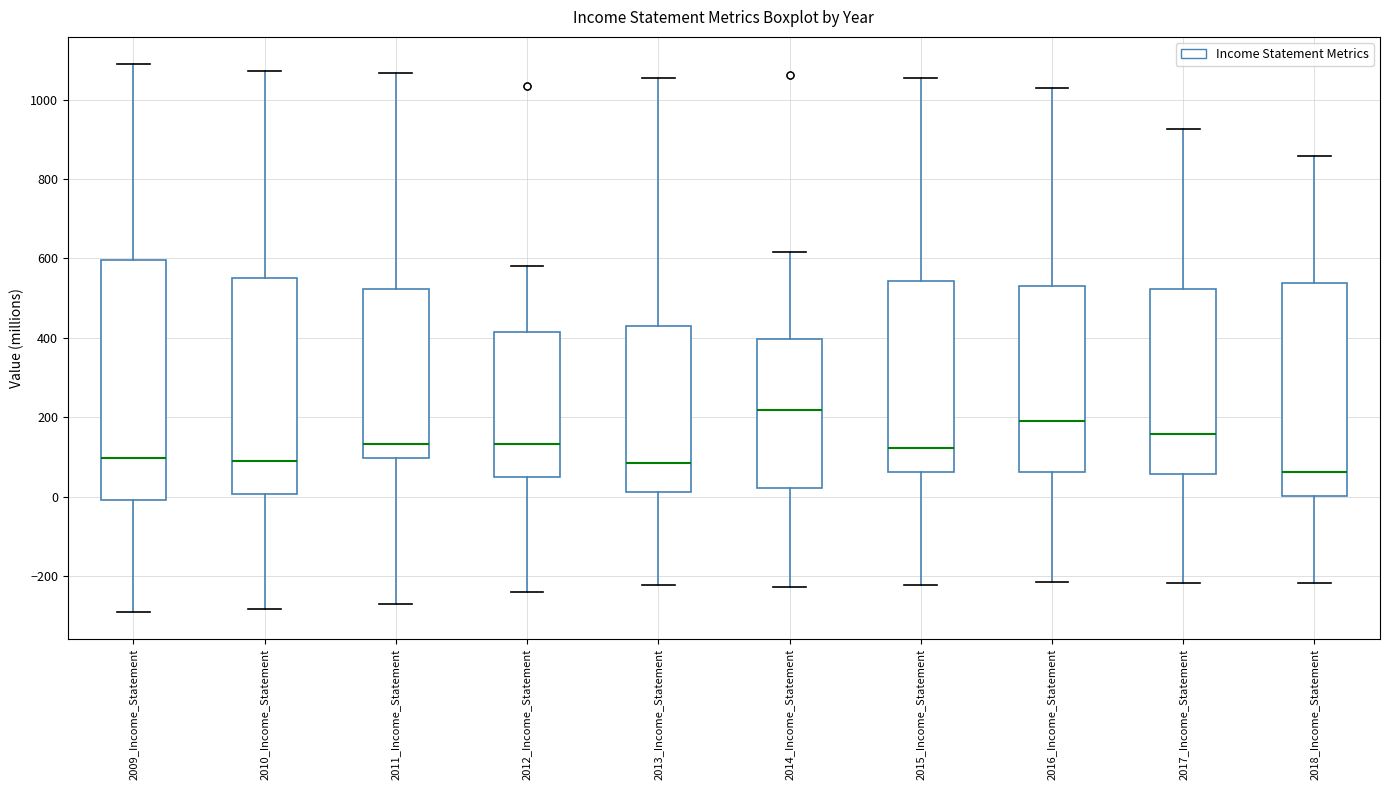

Reading left to right, transcribe this box plot: for each box, give where its median line is, the range the box spans, and where its two whiskers end, as read against the y-axis. The values are not printed on the chart, so give them approximately, as read against the axis.

2009_Income_Statement: median 100, box 0 to 600, whiskers -280 to 1080
2010_Income_Statement: median 100, box 0 to 560, whiskers -280 to 1080
2011_Income_Statement: median 140, box 100 to 520, whiskers -260 to 1060
2012_Income_Statement: median 140, box 60 to 420, whiskers -240 to 580
2013_Income_Statement: median 80, box 20 to 440, whiskers -220 to 1060
2014_Income_Statement: median 220, box 20 to 400, whiskers -220 to 620
2015_Income_Statement: median 120, box 60 to 540, whiskers -220 to 1060
2016_Income_Statement: median 200, box 60 to 540, whiskers -220 to 1020
2017_Income_Statement: median 160, box 60 to 520, whiskers -220 to 920
2018_Income_Statement: median 60, box 0 to 540, whiskers -220 to 860